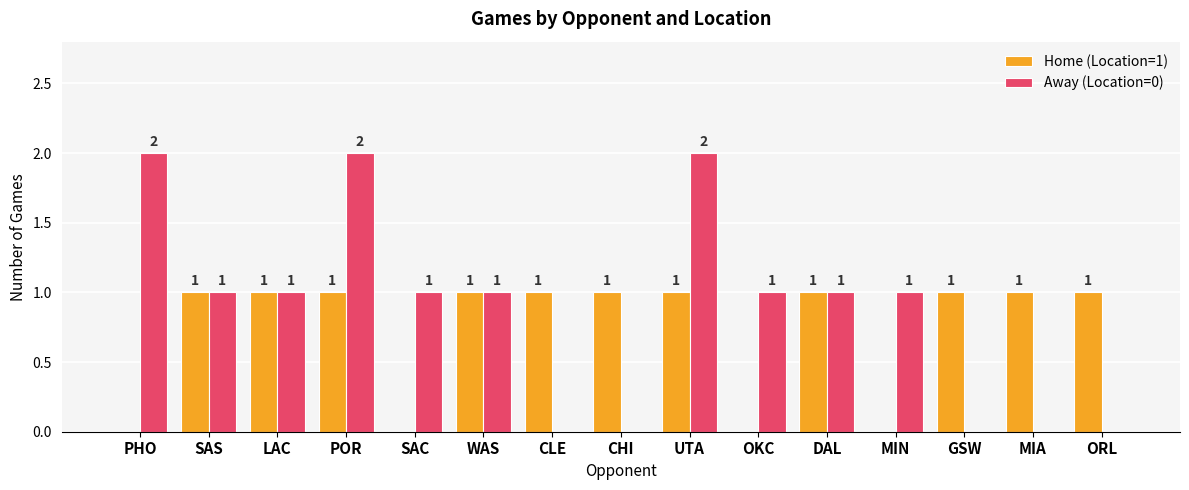

Is the value of Home (Location=1) at SAC greater than the value of Away (Location=0) at MIN?

No